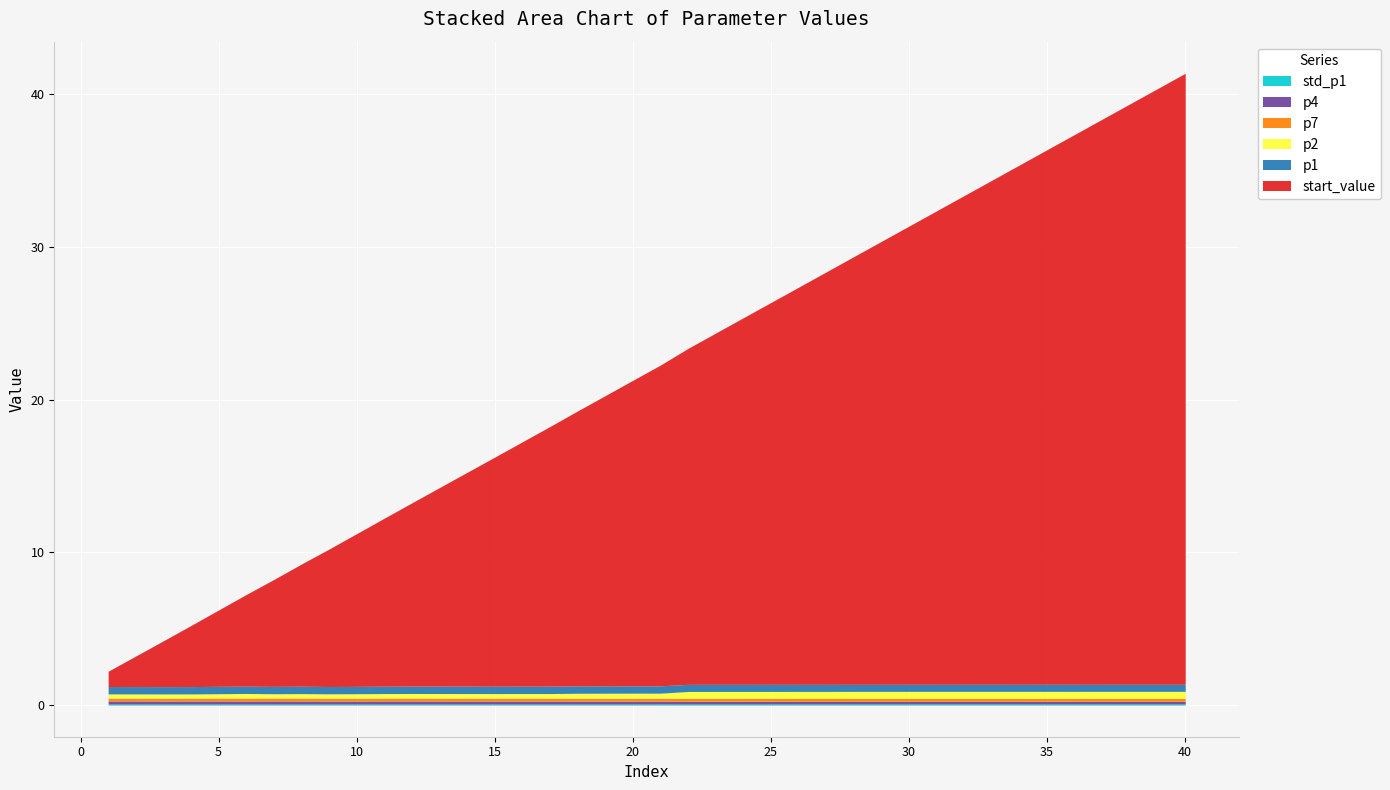

Is the value of p4 at 6 greater than the value of p2 at 23?

No